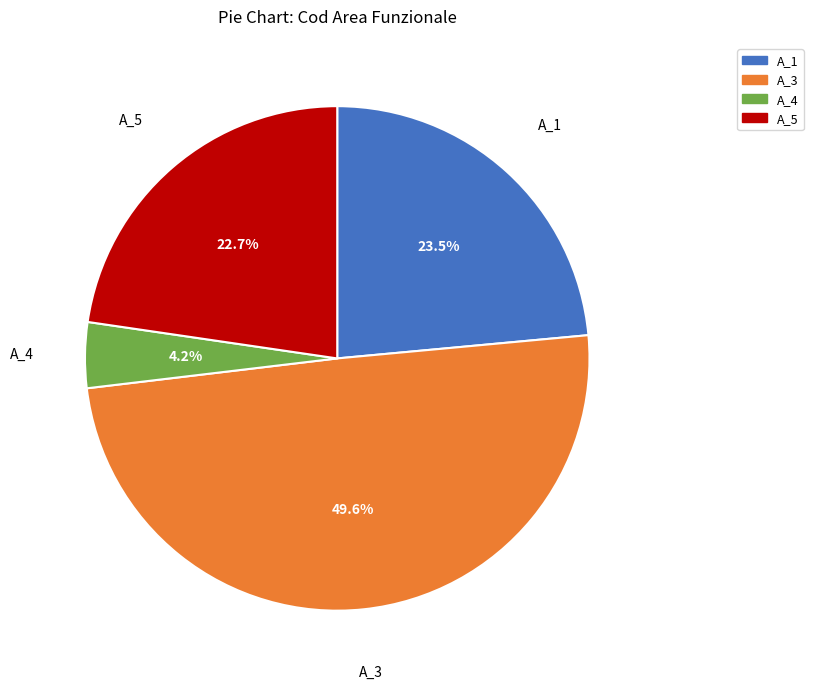

Which has a higher value, A_4 or A_5?

A_5